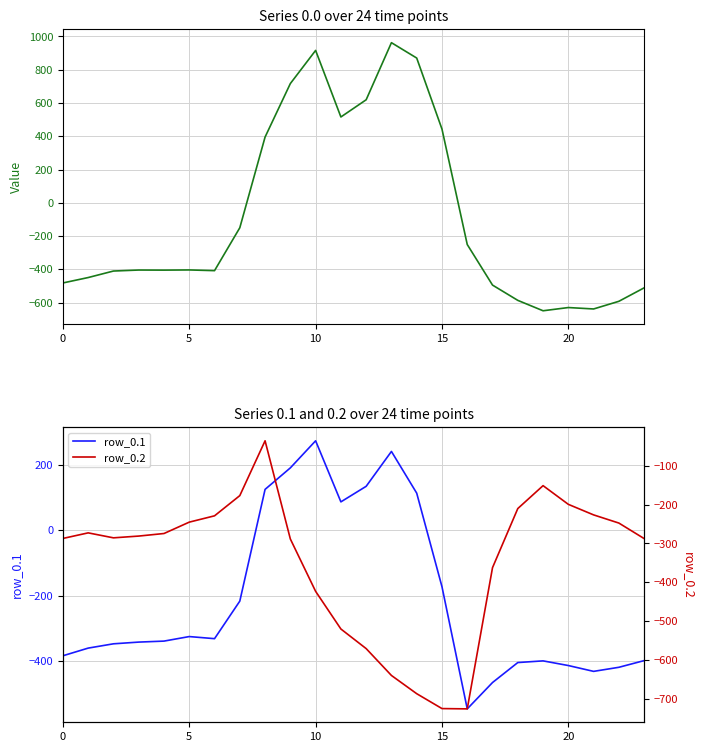

Rank the series by their average value, from highest to lowest.

row_0.0, row_0.1, row_0.2